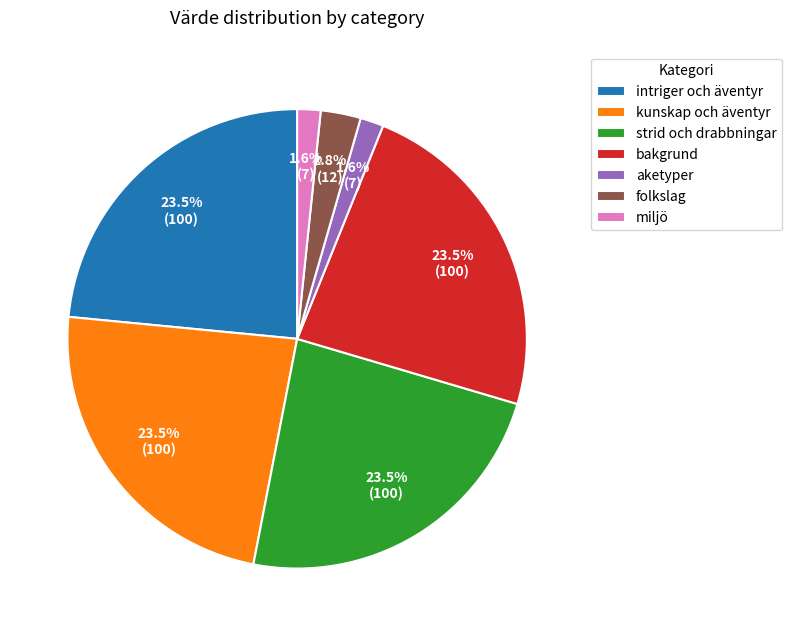

To the nearest percent, what is the difference between the largest and smallest slice percentages?

22%